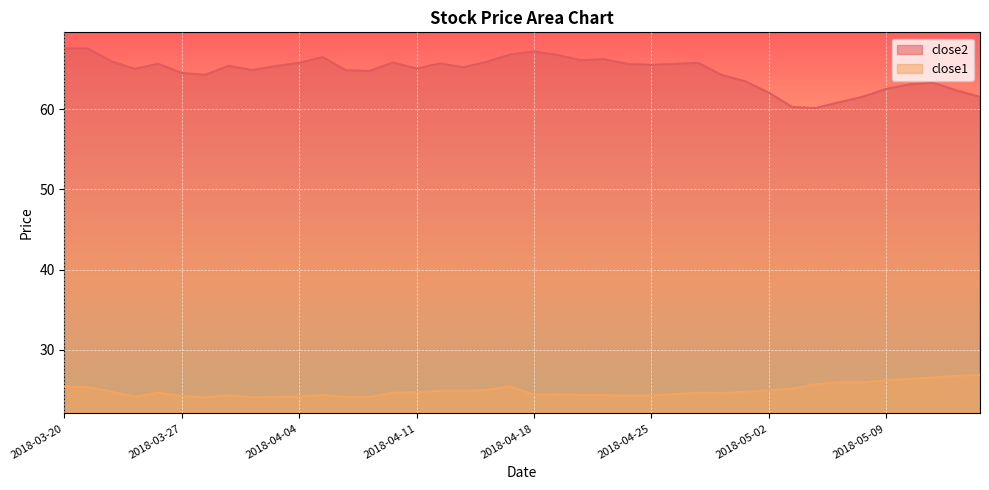

What is the value of the close2 point at the 37th from the left?

63.1